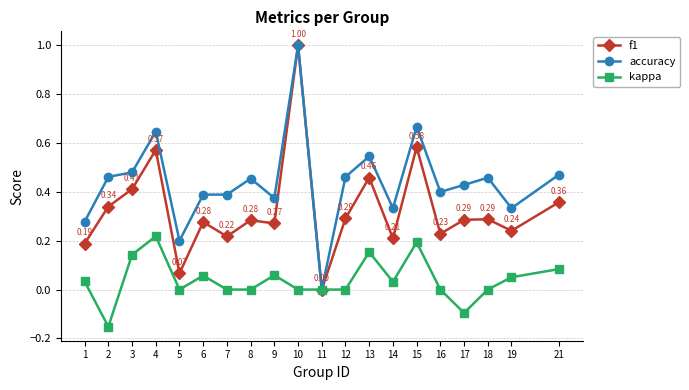

Which series changed the most between 9 and 15?

f1